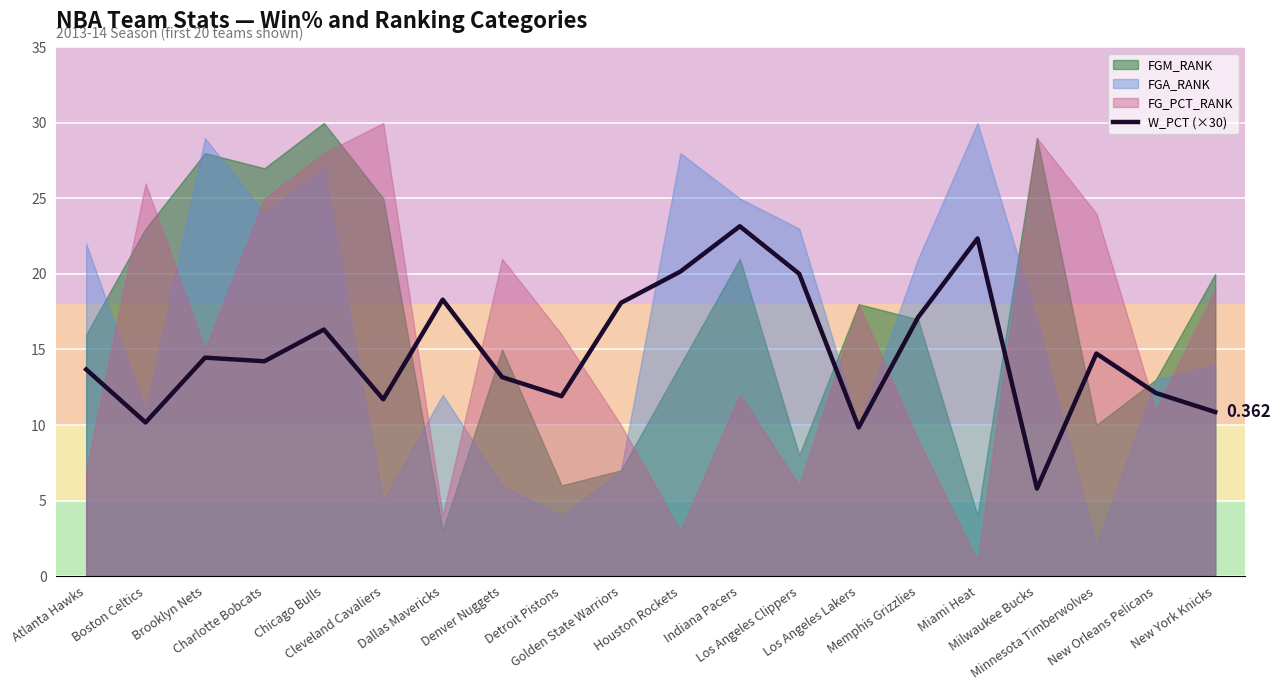

Where is the data nearest to the value 14?

Charlotte Bobcats